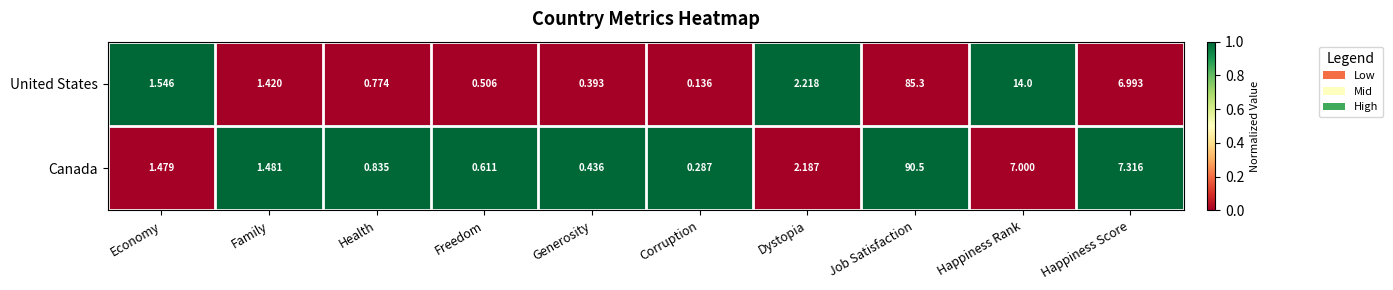

Which series has the largest total across all categories?

United States